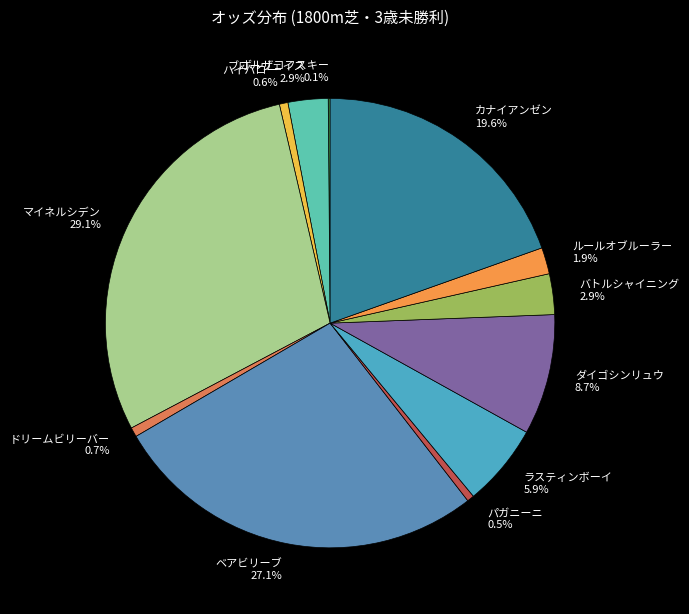

Is カナイアンゼン 19.6% the majority of the pie?

No